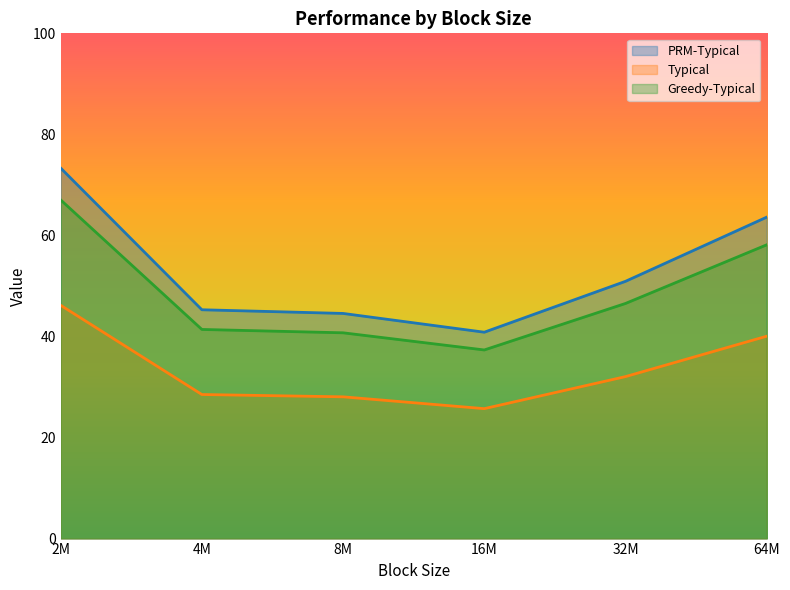

Rank the series by their average value, from highest to lowest.

PRM-Typical, Greedy-Typical, Typical